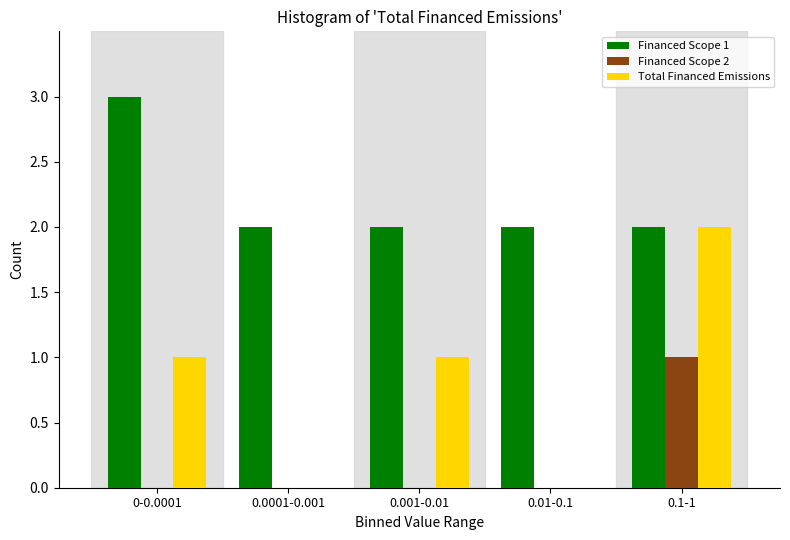

Reading right to left, transcribe all the data shown in this chart.

Financed Scope 1: 0.1-1=2	0.01-0.1=2	0.001-0.01=2	0.0001-0.001=2	0-0.0001=3
Financed Scope 2: 0.1-1=1	0.01-0.1=0	0.001-0.01=0	0.0001-0.001=0	0-0.0001=0
Total Financed Emissions: 0.1-1=2	0.01-0.1=0	0.001-0.01=1	0.0001-0.001=0	0-0.0001=1